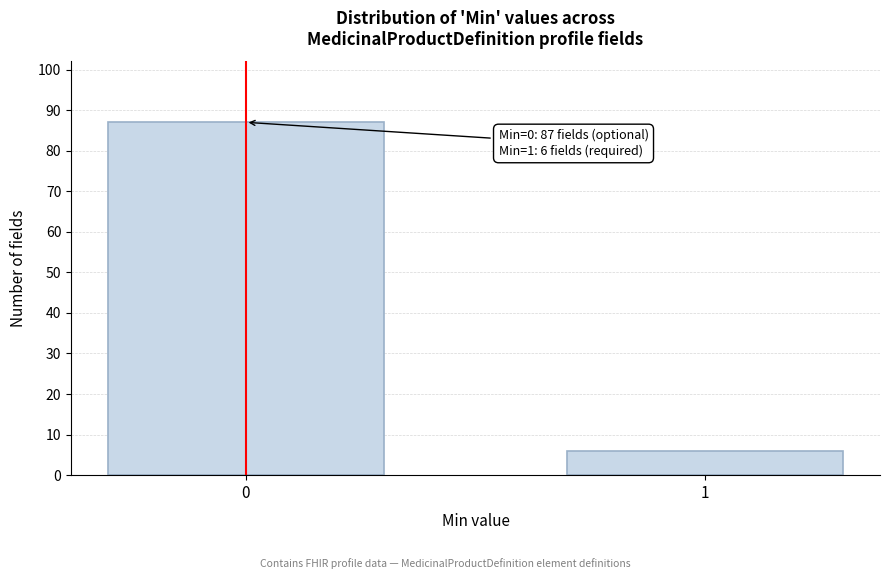

Reading left to right, extract all data points from this chart.

0=87	1=6